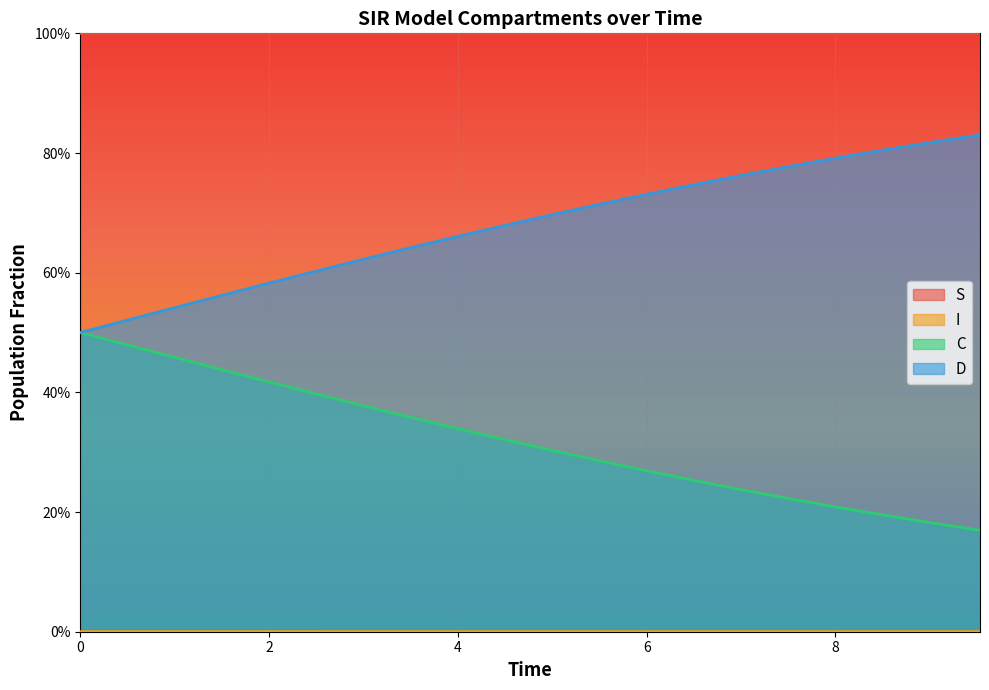

True or false: I and D cross at least once.

False